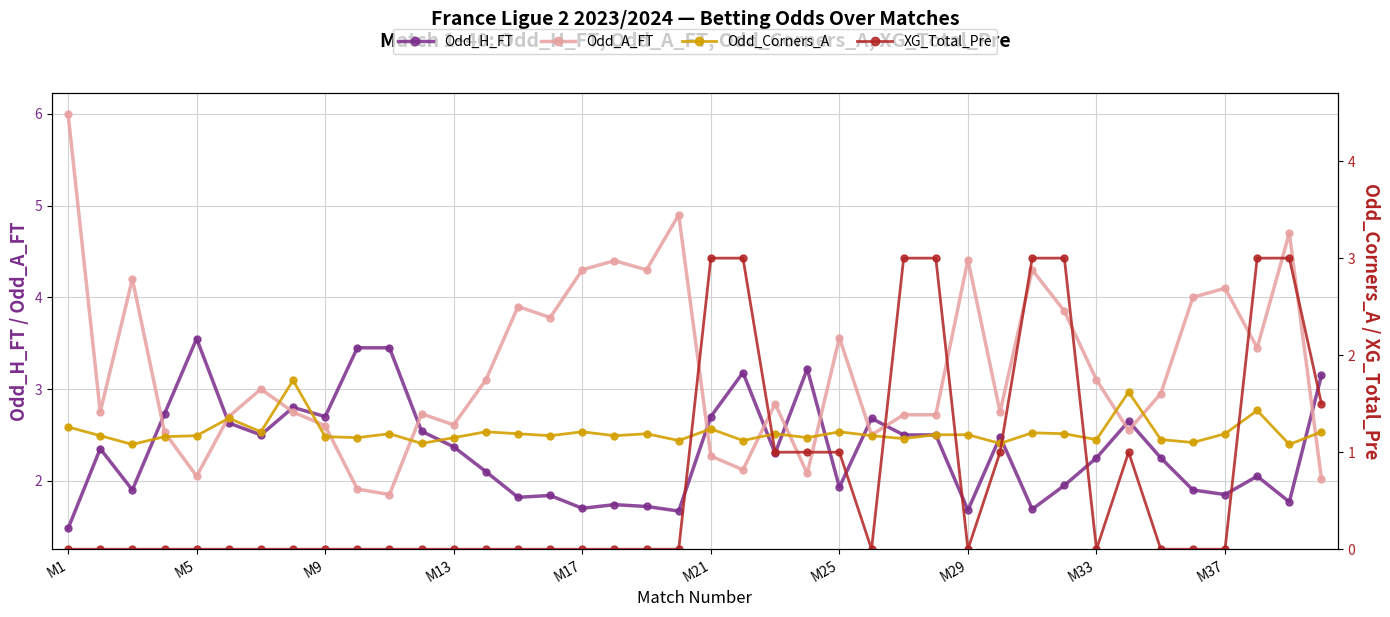

Reading left to right, transcribe all the data shown in this chart.

Odd_H_FT: 1.5	2.4	1.9	2.7	3.5	2.6	2.5	2.8	2.7	3.5	3.5	2.5	2.4	2.1	1.8	1.8	1.7	1.7	1.7	1.7	2.7	3.2	2.3	3.2	1.9	2.7	2.5	2.5	1.7	2.5	1.7	1.9	2.2	2.6	2.2	1.9	1.9	2.0	1.8	3.1
Odd_A_FT: 6.0	2.8	4.2	2.5	2.0	2.7	3.0	2.8	2.6	1.9	1.9	2.7	2.6	3.1	3.9	3.8	4.3	4.4	4.3	4.9	2.3	2.1	2.8	2.1	3.6	2.5	2.7	2.7	4.4	2.8	4.3	3.9	3.1	2.5	3.0	4.0	4.1	3.5	4.7	2.0
Odd_Corners_A: 1.3	1.2	1.1	1.2	1.2	1.4	1.2	1.7	1.2	1.1	1.2	1.1	1.1	1.2	1.2	1.2	1.2	1.2	1.2	1.1	1.2	1.1	1.2	1.1	1.2	1.2	1.1	1.2	1.2	1.1	1.2	1.2	1.1	1.6	1.1	1.1	1.2	1.4	1.1	1.2
XG_Total_Pre: 0.0	0.0	0.0	0.0	0.0	0.0	0.0	0.0	0.0	0.0	0.0	0.0	0.0	0.0	0.0	0.0	0.0	0.0	0.0	0.0	3.0	3.0	1.0	1.0	1.0	0.0	3.0	3.0	0.0	1.0	3.0	3.0	0.0	1.0	0.0	0.0	0.0	3.0	3.0	1.5